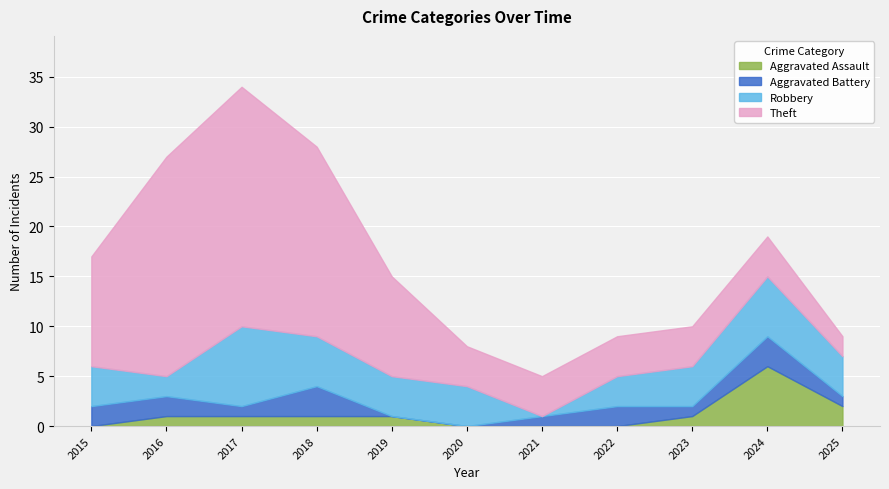

How many values in the Aggravated Battery series are below 1?

2